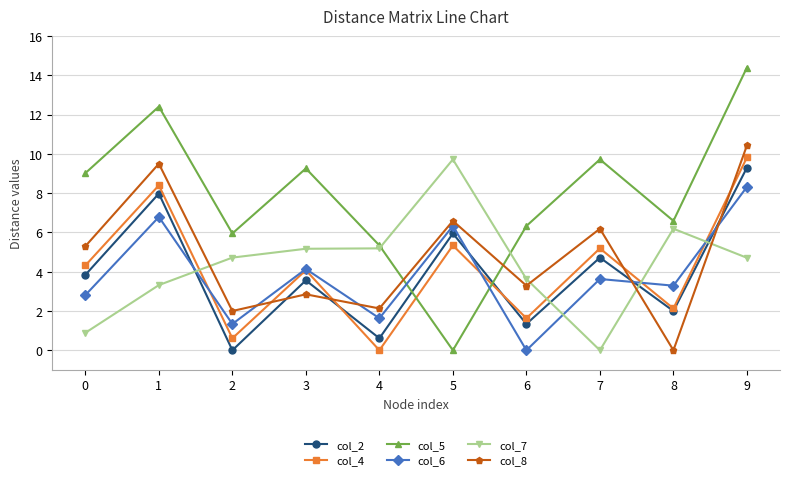

Does the chart have visible grid lines?

Yes